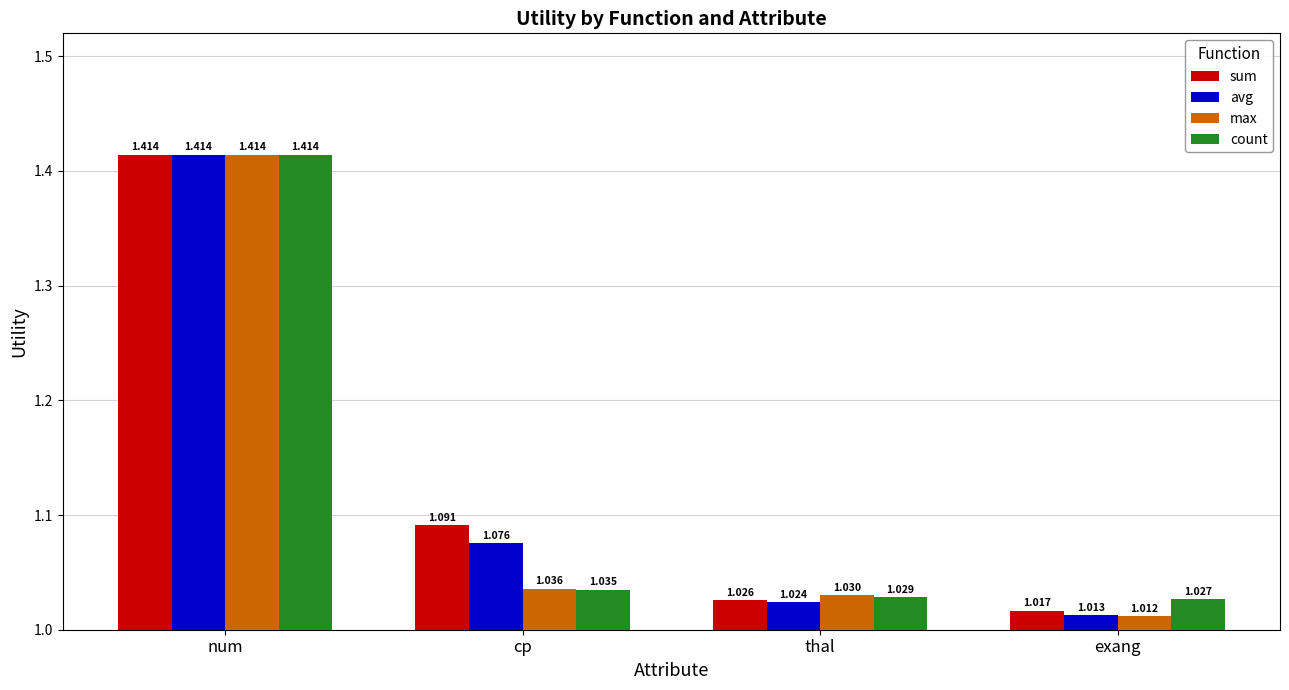

True or false: sum has a value of 1.5 at thal.

False